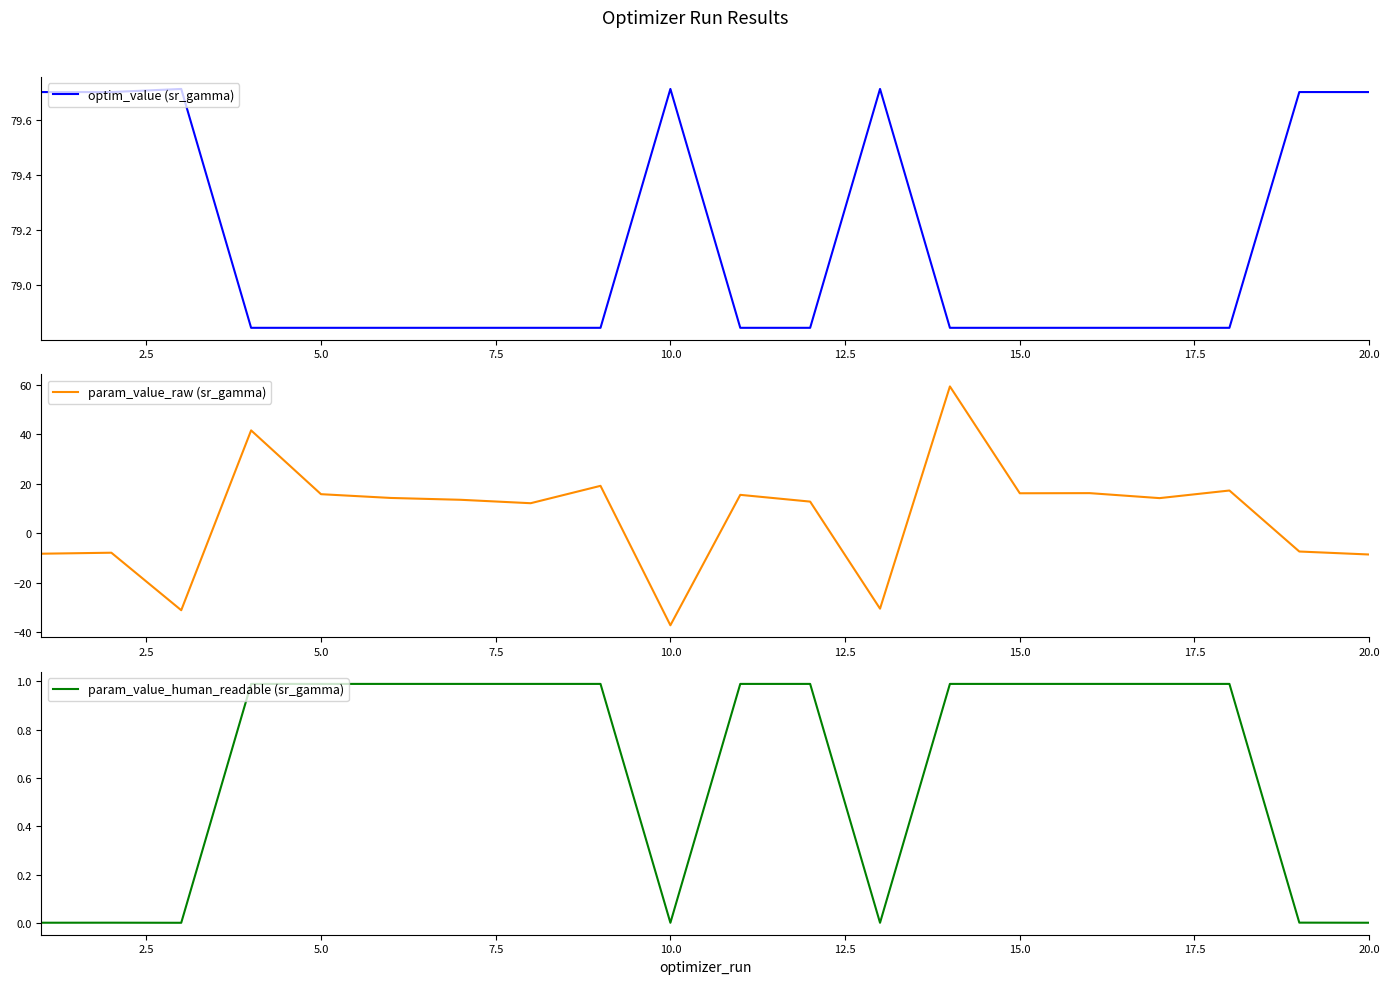

How many lines are shown in the chart?

3